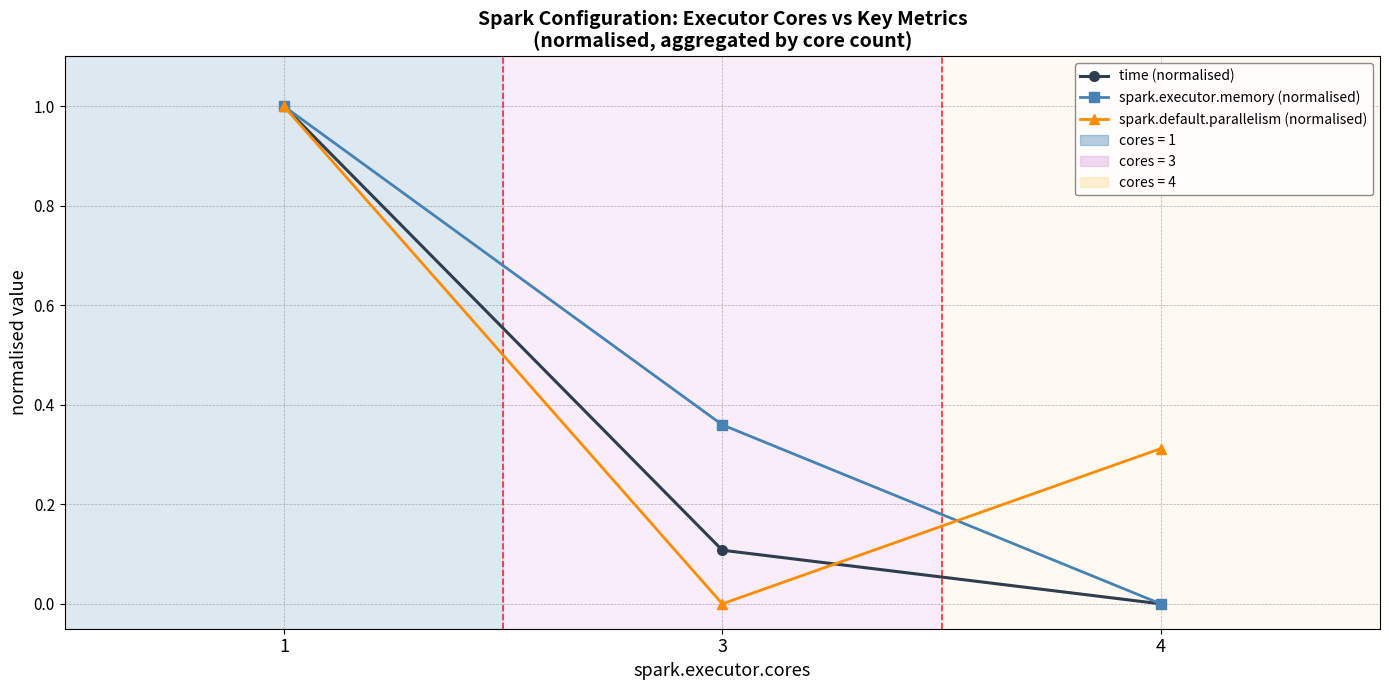

What is the difference between the spark.default.parallelism (normalised) values at 4 and 1?

0.7